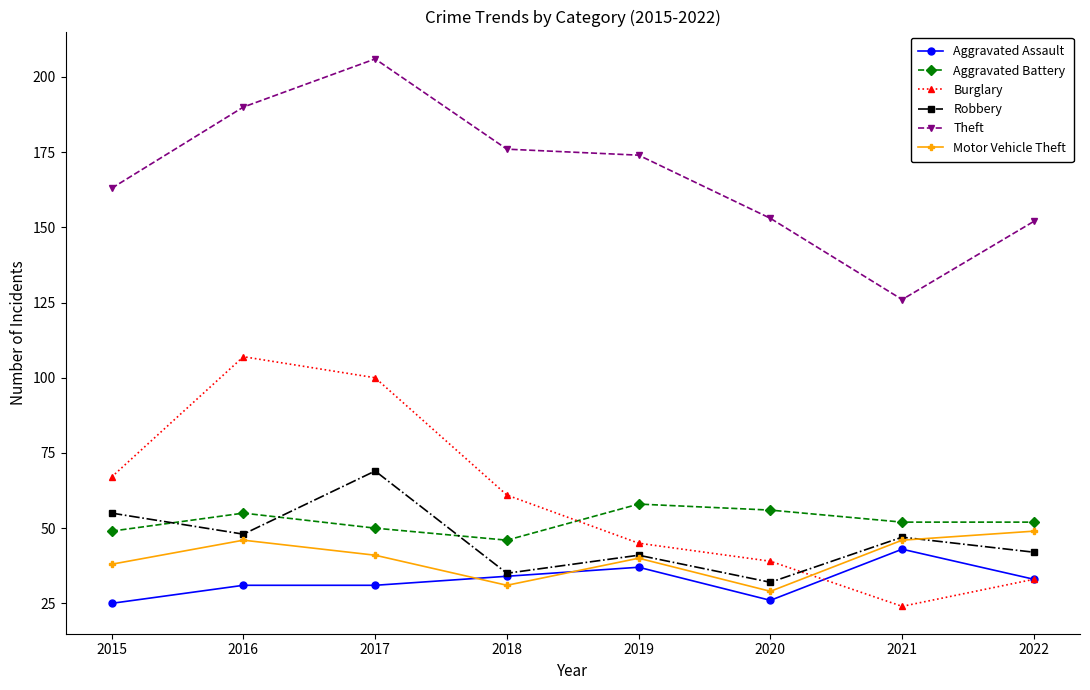

True or false: Theft and Motor Vehicle Theft intersect in this chart.

False